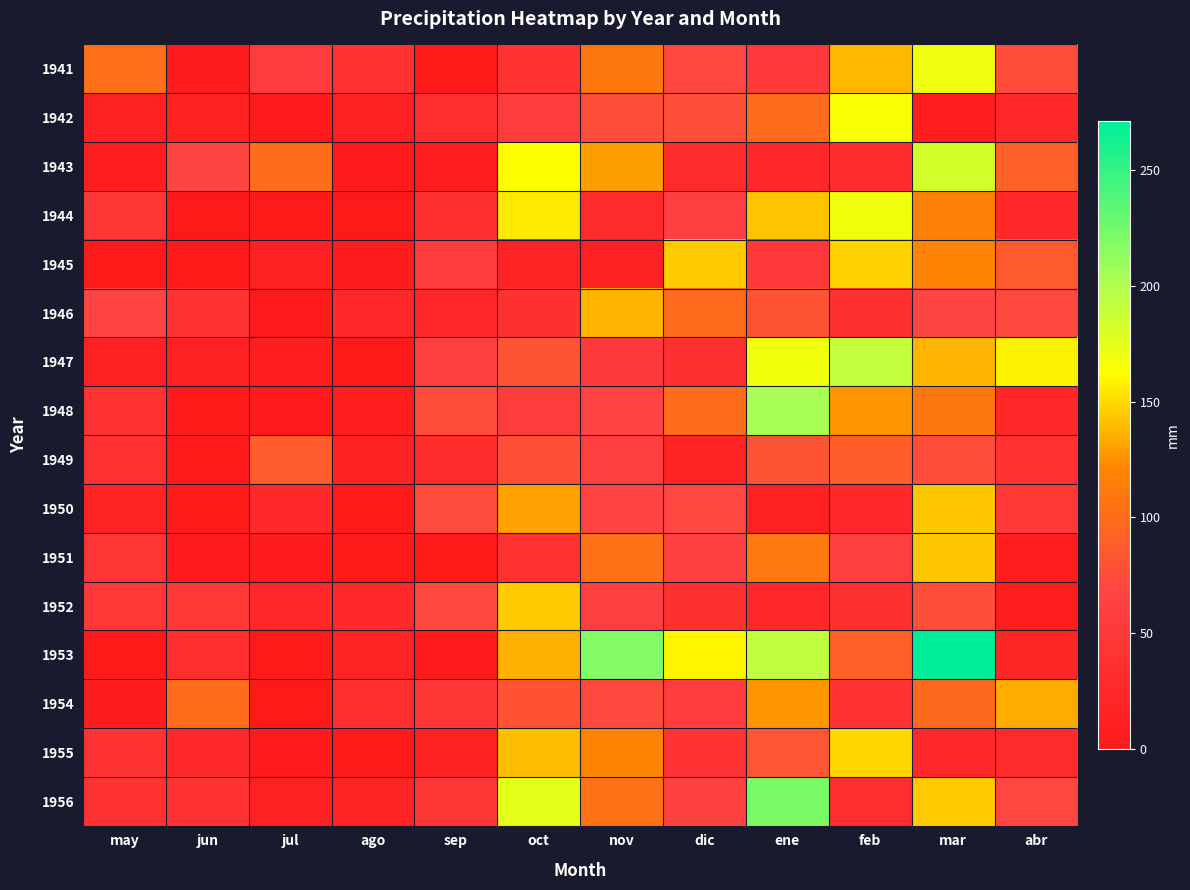

At which category is the sum across all series the highest?

mar